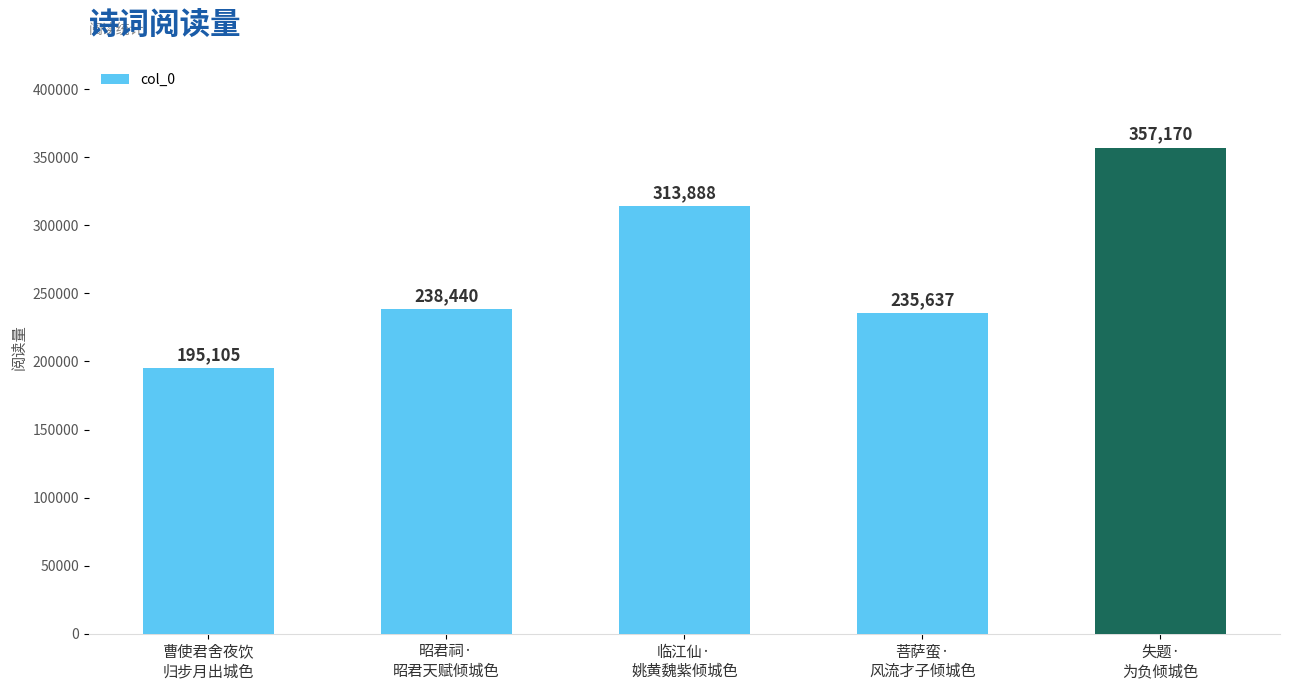

What is the value of the 4th bar from the left?

235637